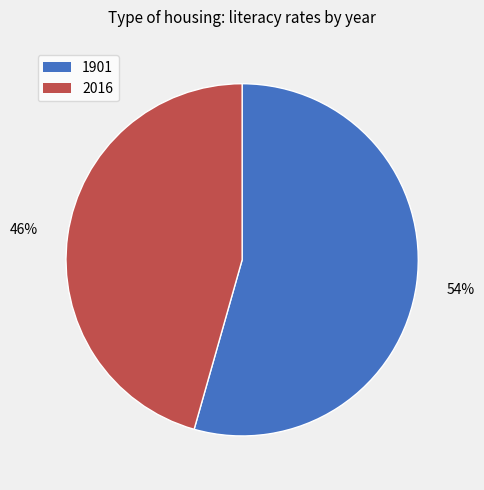

To the nearest percent, what portion does 2016 represent?

46%